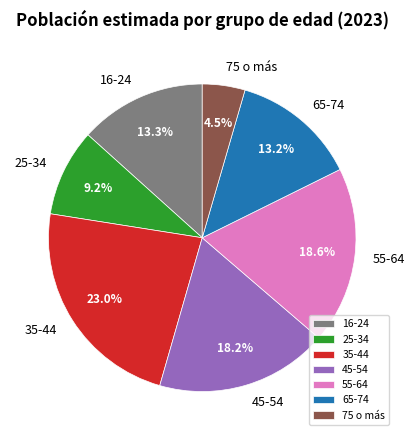

Is 16-24 the majority of the pie?

No